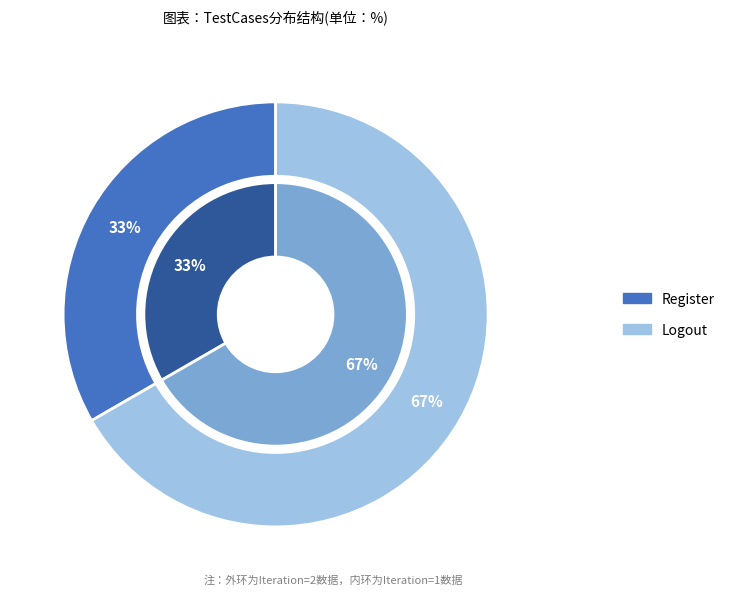

Which has a higher value, Logout or Register?

Logout